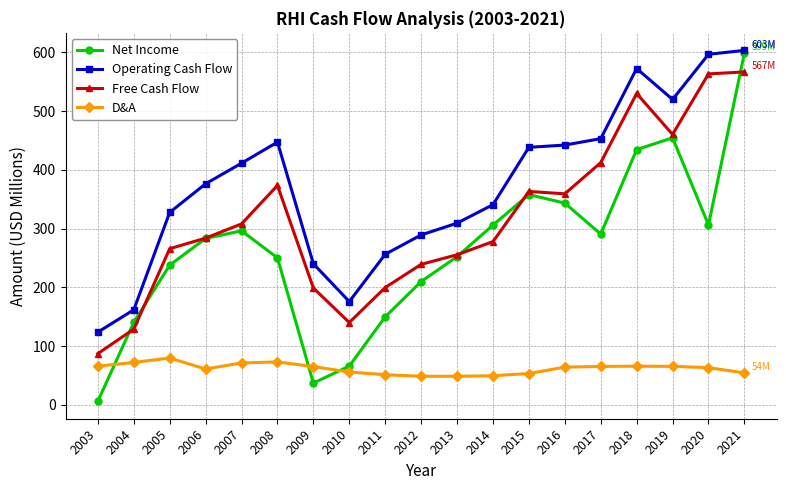

Which series has the largest range (max minus min)?

Net Income